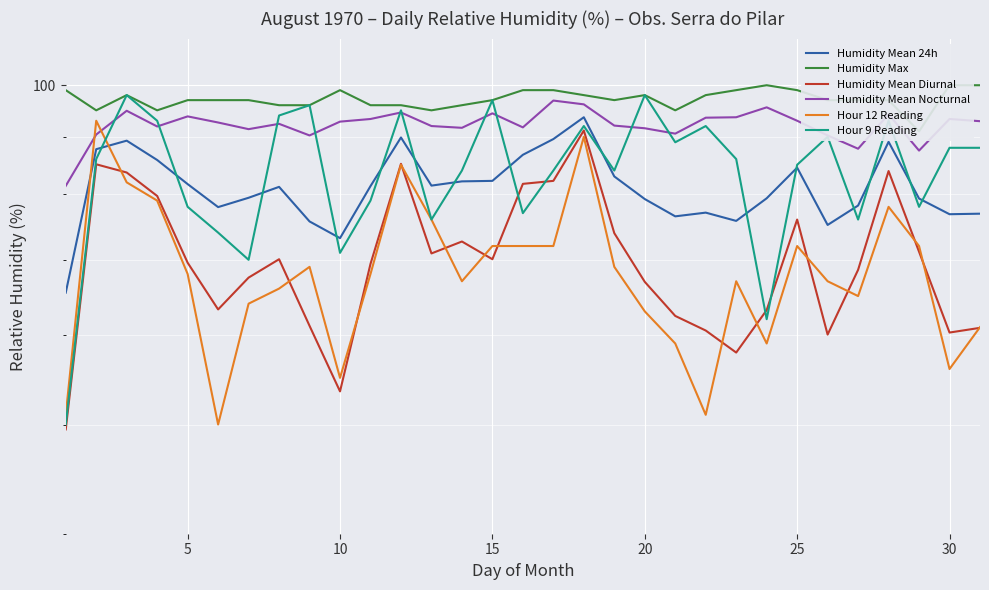

What is the difference between the maximum and second lowest values in the Humidity Mean Diurnal series?

37.7